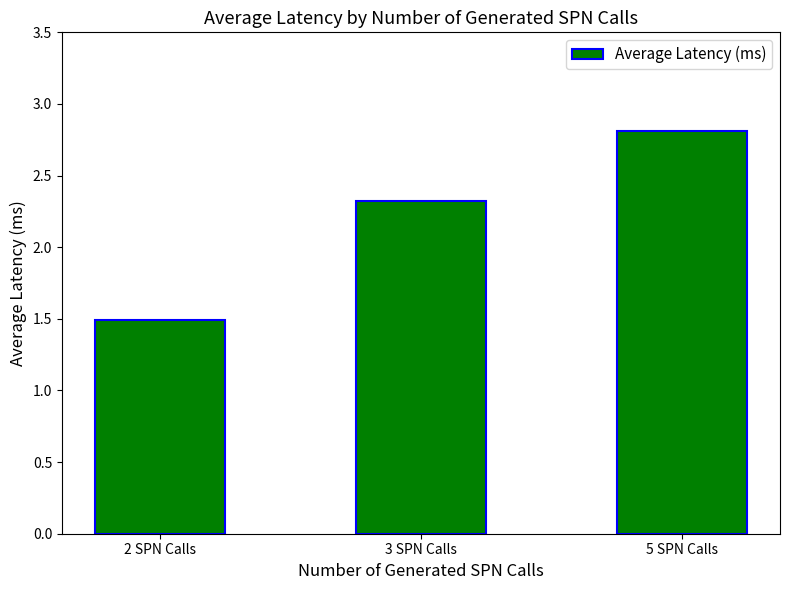

How many bars are there in total?

3